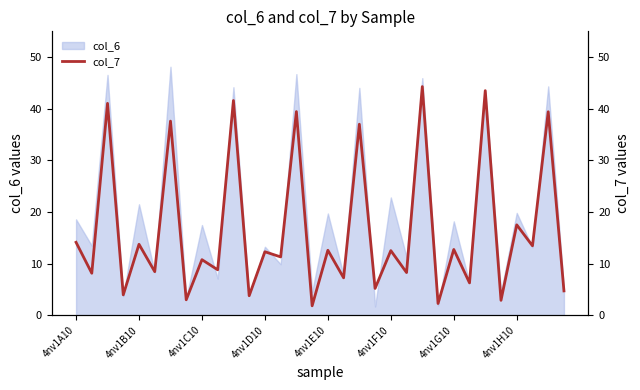

Is it true that col_6 equals 35.1 at 4nv1H10?

False